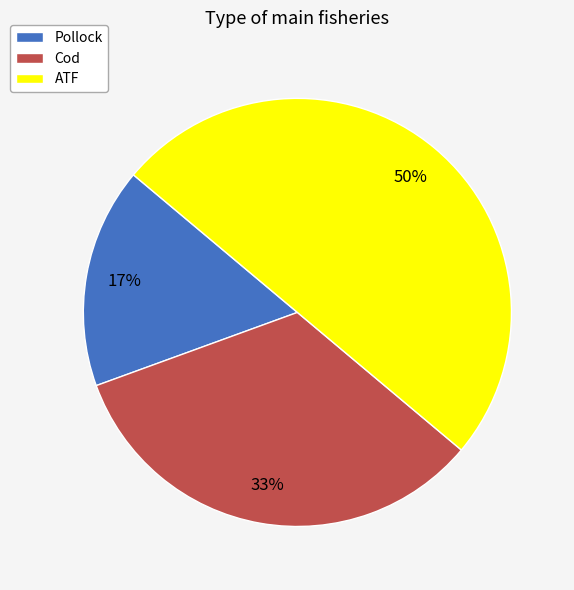

How many slices are in this pie chart?

3